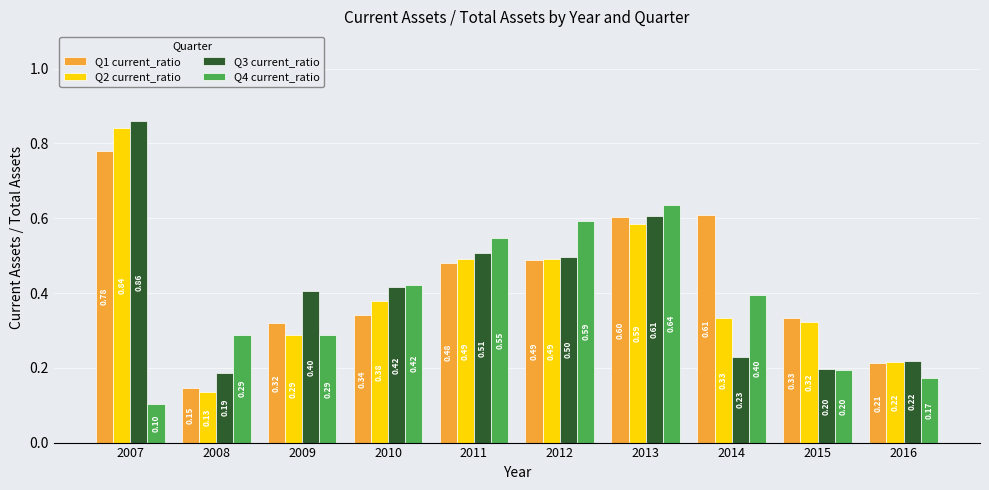

How many groups of bars are there?

10